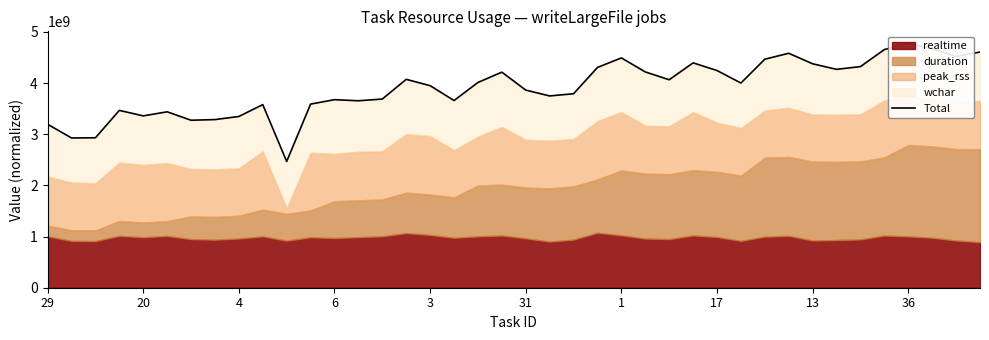

What is the smallest value displayed?

2467085319.5